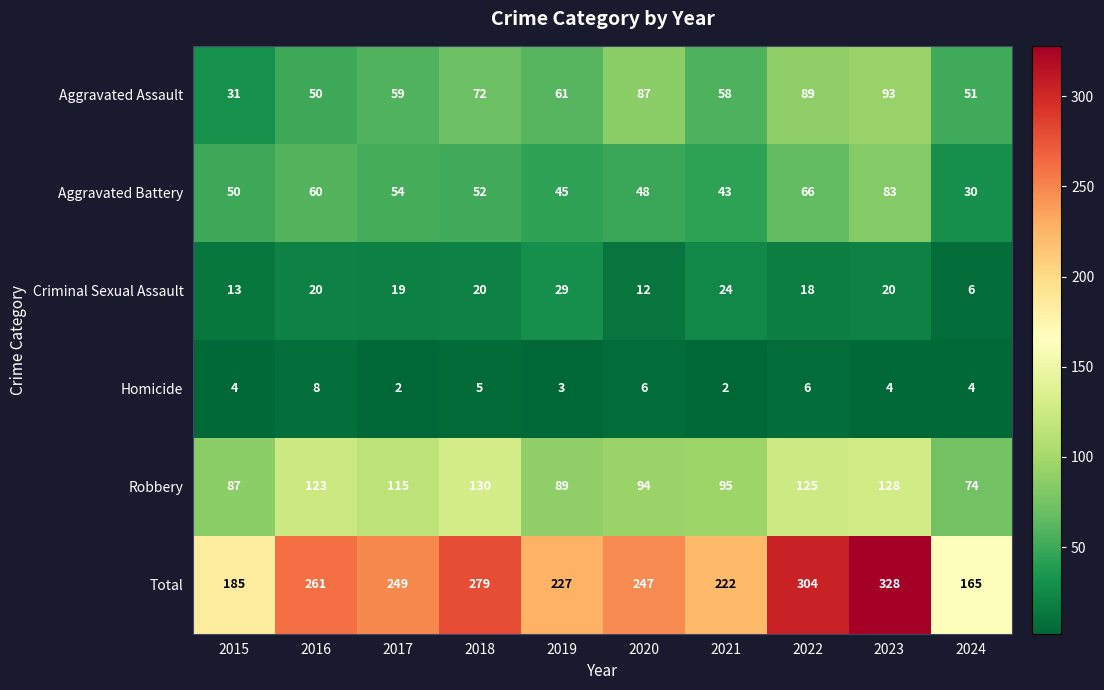

What is the total value across all series at 2022?

608